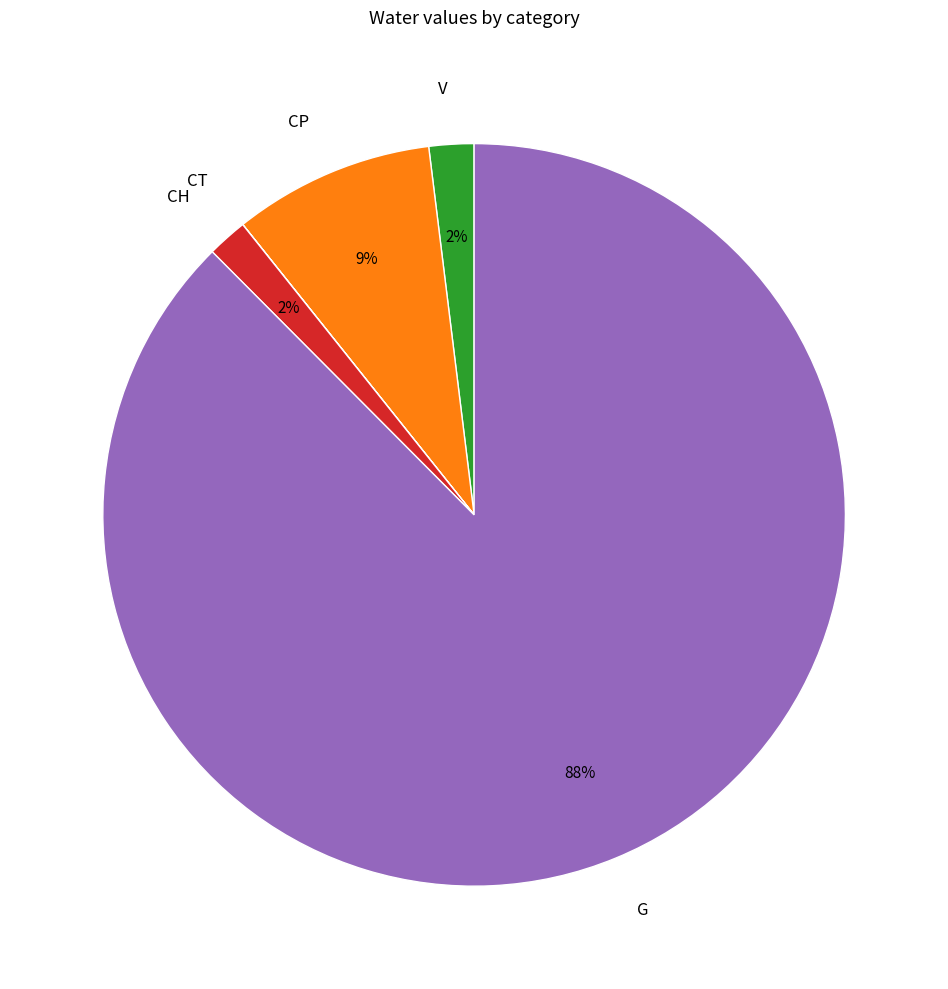

To the nearest percent, what percentage of the pie is CP?

9%